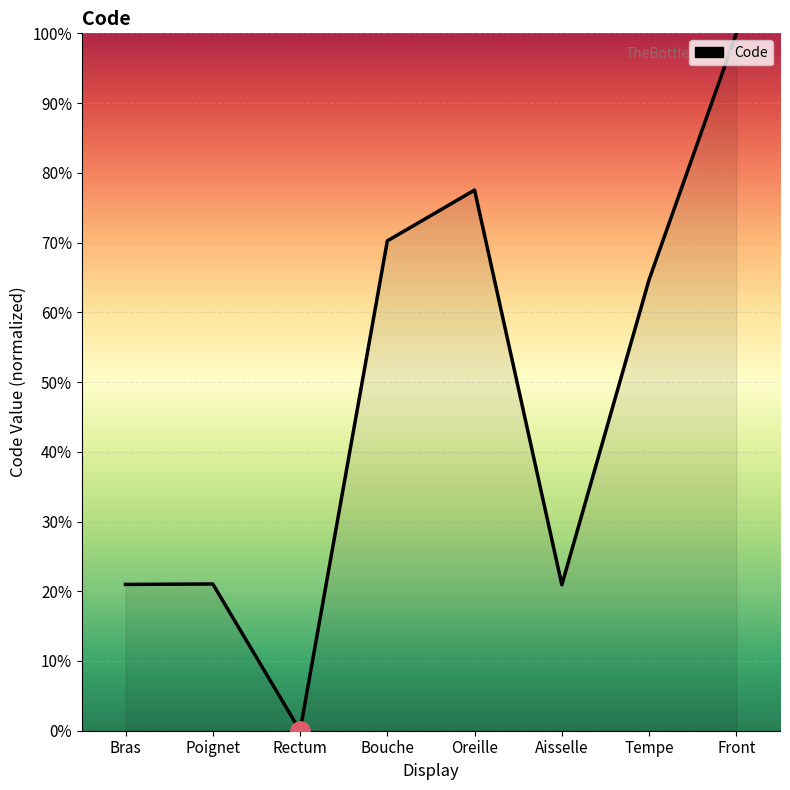

What is the sum of all values?

375.4